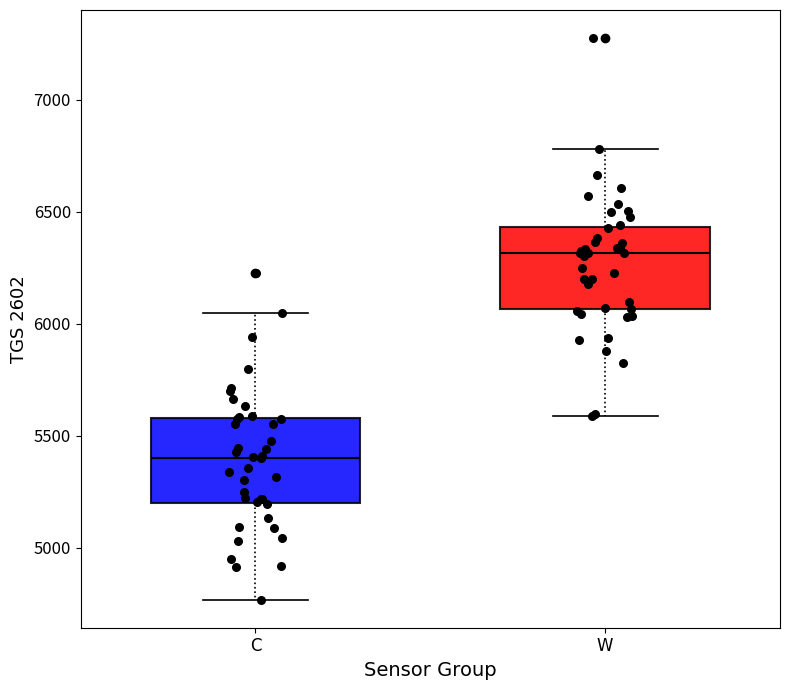

Where is the upper edge of the box for C on the y-axis? The values are not printed on the chart, so give them approximately, as read against the axis.

5600